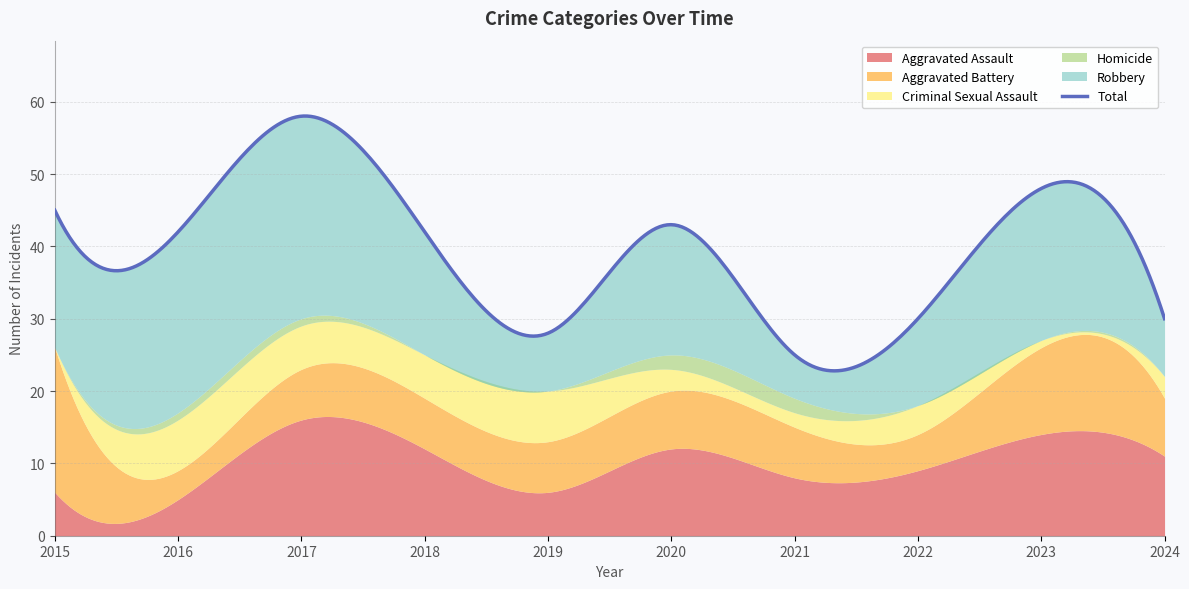

What is the difference between the Robbery values at 2015 and 2022?

7